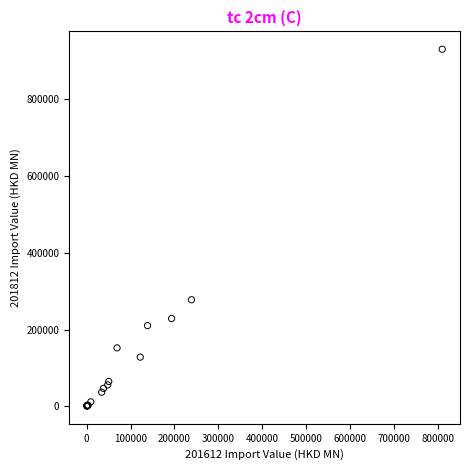

What Y value in the scatter plot is closest to 464780?

277332.1